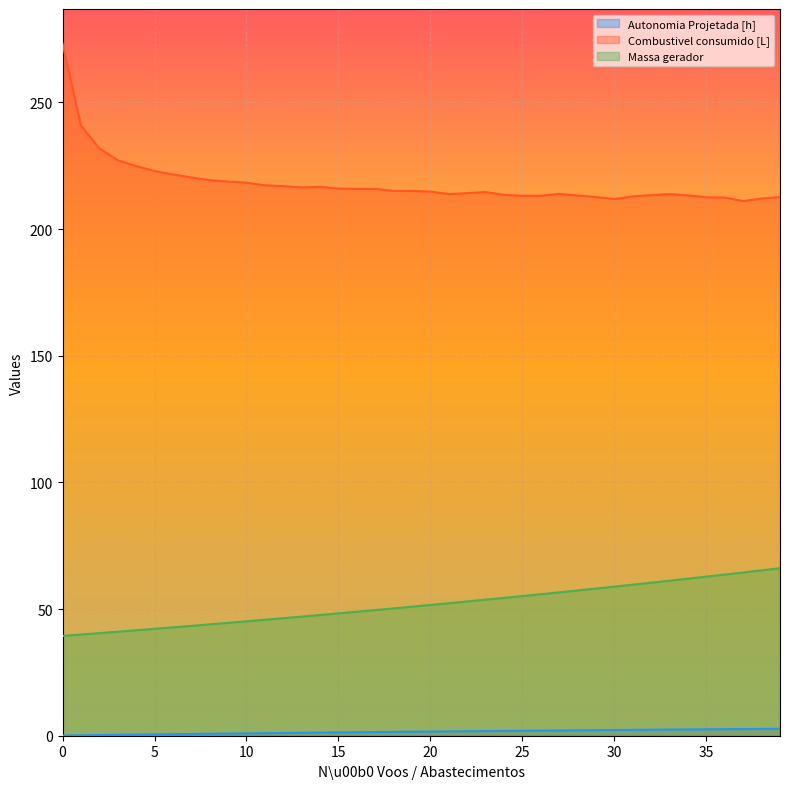

The Autonomia Projetada [h] series shows 0.9 at 36. True or false?

False